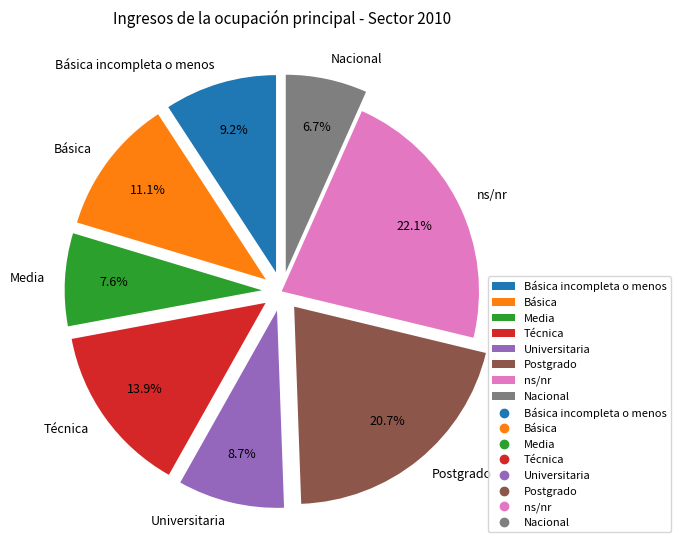

Count the number of slices in the pie.

8